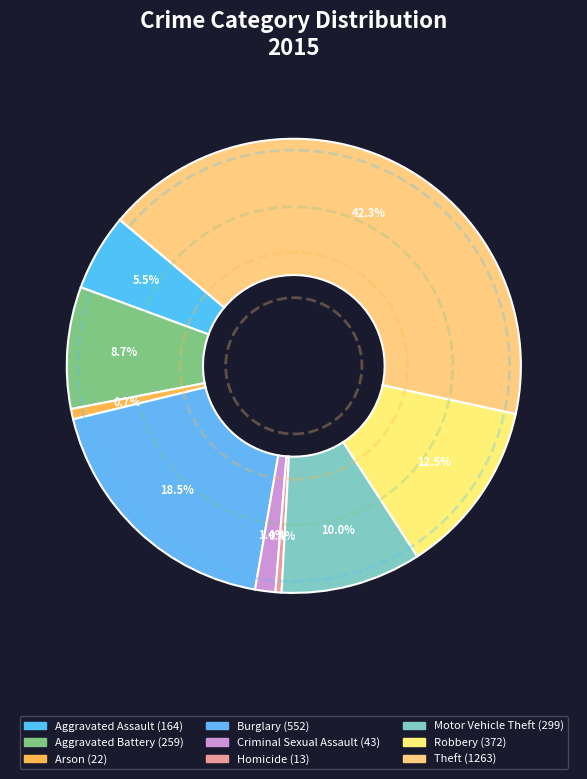

What is the largest slice in the pie chart?

Theft